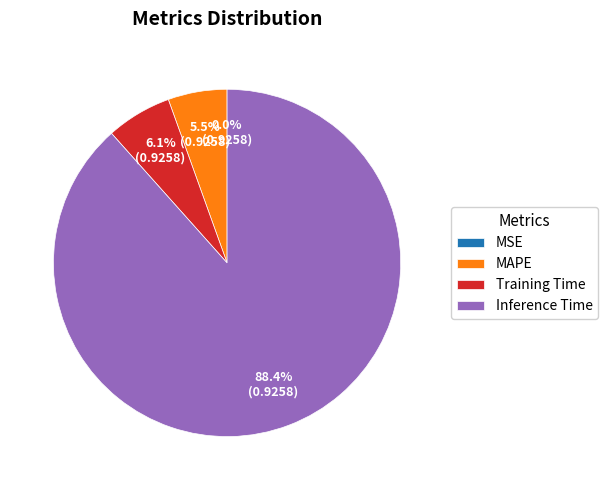

The MAPE slice represents 17% of the pie. True or false?

False